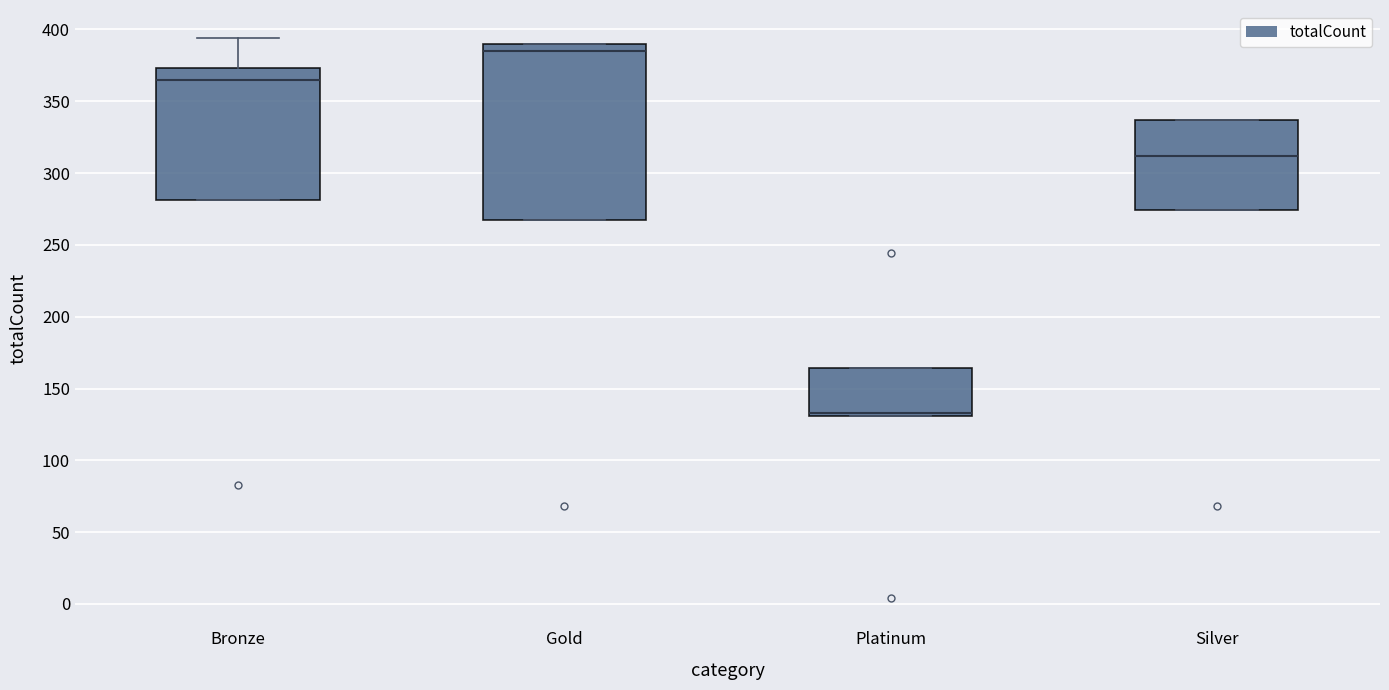

Where is the upper edge of the box for Platinum on the y-axis? The values are not printed on the chart, so give them approximately, as read against the axis.

165